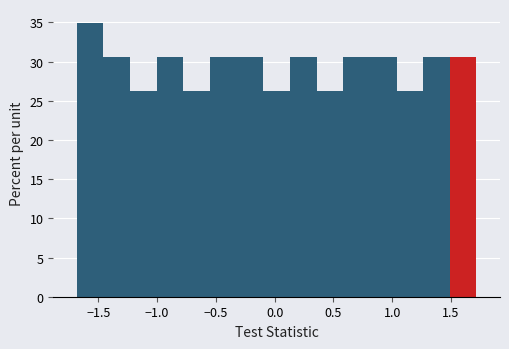

Reading left to right, transcribe this chart: for each bar, give the range it covers on the x-axis and its height. Neither the bar edges nor the heights are printed on the chart, so give them approximately, as read against the axes.

-1.70 to -1.45: 35.0
-1.45 to -1.25: 30.5
-1.25 to -1.00: 26.0
-1.00 to -0.80: 30.5
-0.80 to -0.55: 26.0
-0.55 to -0.30: 30.5
-0.30 to -0.10: 30.5
-0.10 to 0.15: 26.0
0.15 to 0.35: 30.5
0.35 to 0.60: 26.0
0.60 to 0.80: 30.5
0.80 to 1.05: 30.5
1.05 to 1.25: 26.0
1.25 to 1.50: 30.5
1.50 to 1.70: 30.5